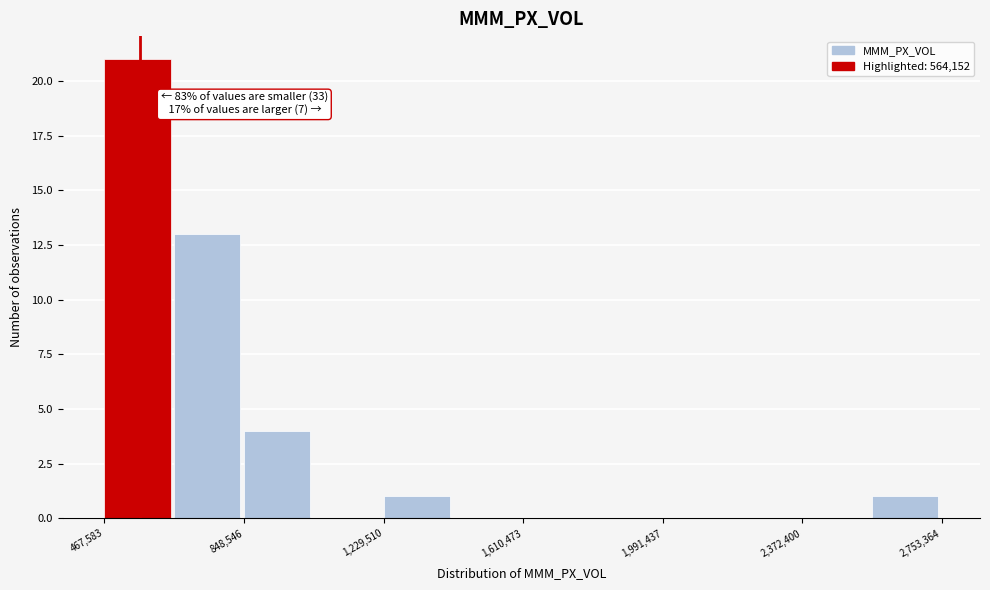

Read against the x-axis, roughly where is the centre of the tallest bar?

550000